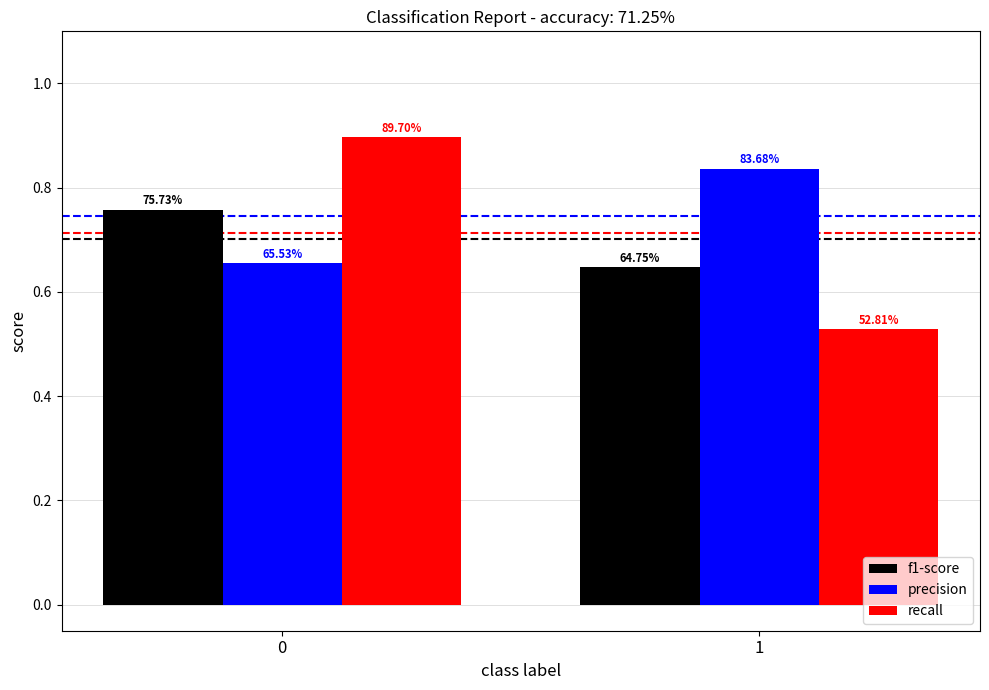

Does the chart contain stacked bars?

No